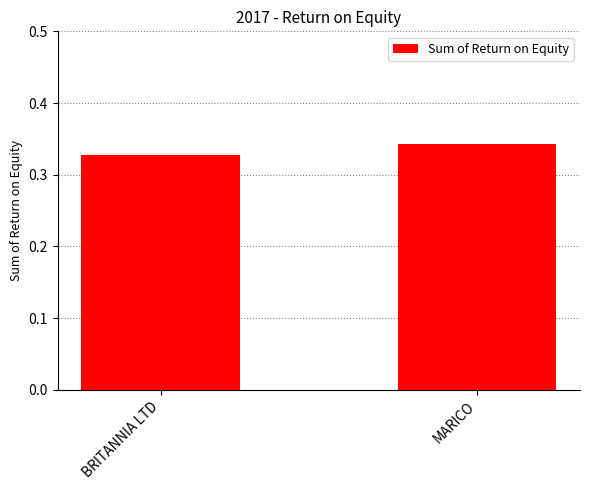

Is it true that the value at BRITANNIA LTD is 0.5?

False